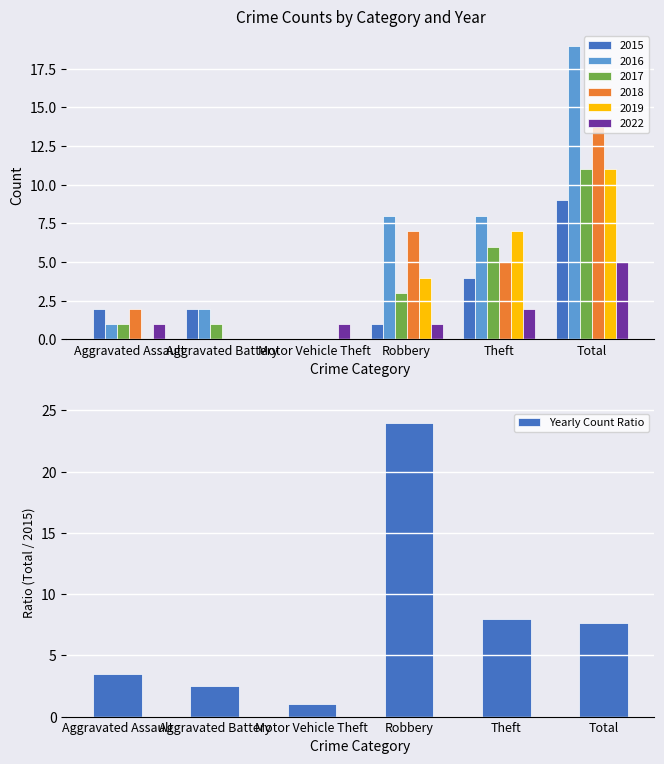

At which label does Yearly Count Ratio first exceed 7?

Robbery